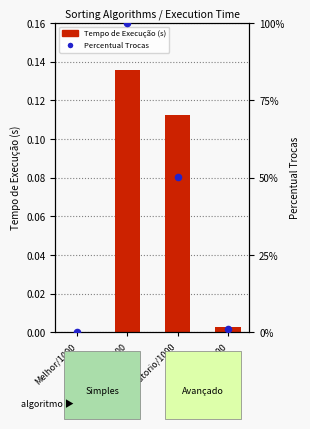

Which series has the largest total across all categories?

Percentual Trocas